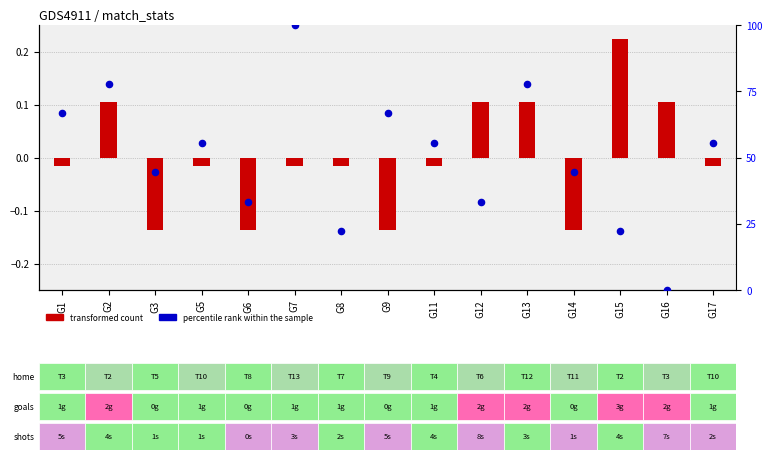

Which series has the largest total across all categories?

percentile rank within the sample